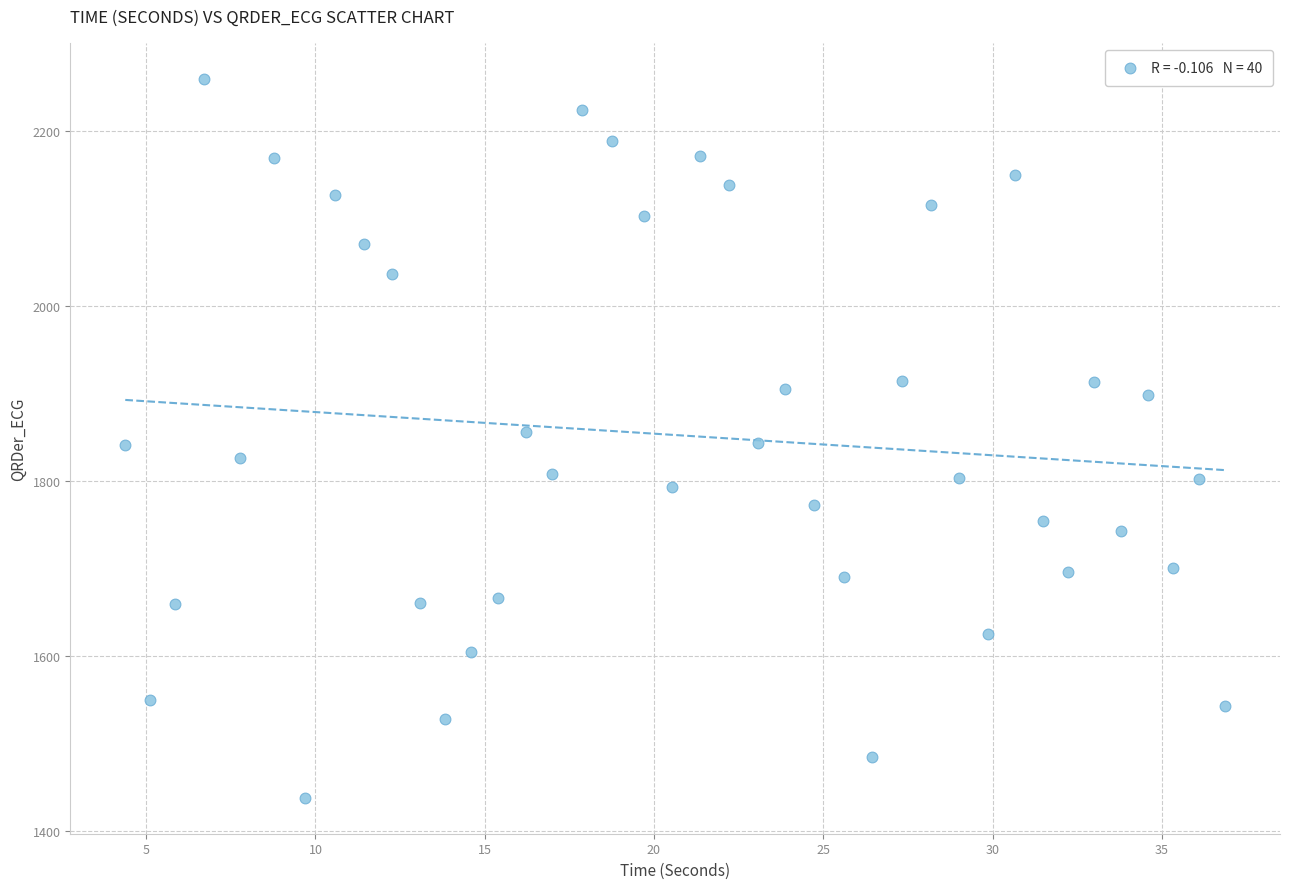

What is the range of X values (max minus min)?

32.5